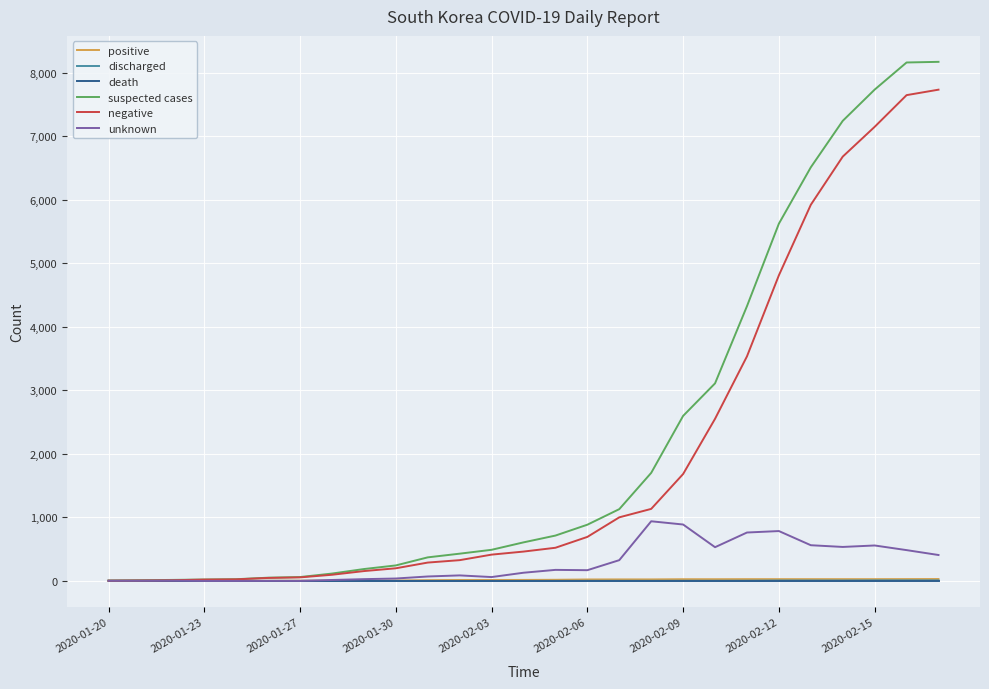

What is the highest value of the negative series?

7733